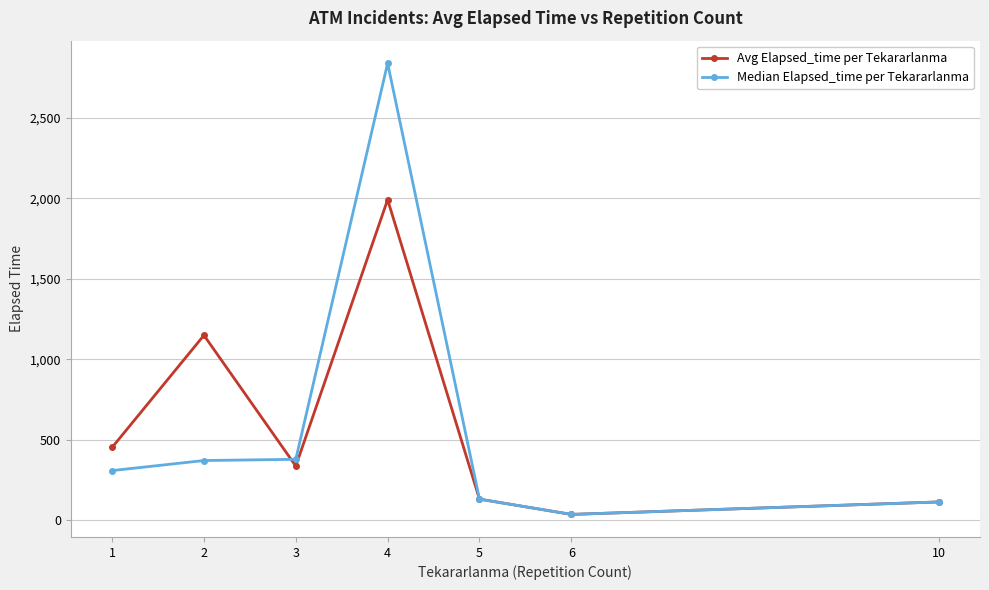

What is the difference between the Median Elapsed_time per Tekararlanma values at 4 and 3?

2462.5